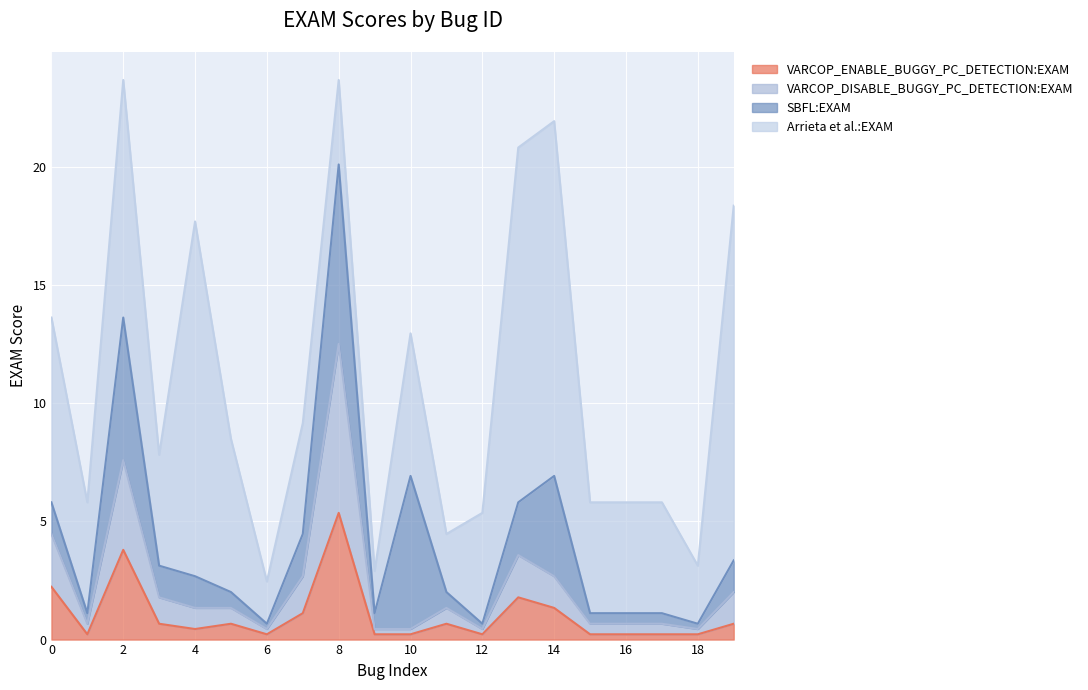

In VARCOP_ENABLE_BUGGY_PC_DETECTION:EXAM, how many points are lower than both neighbors (excluding endpoints)?

4